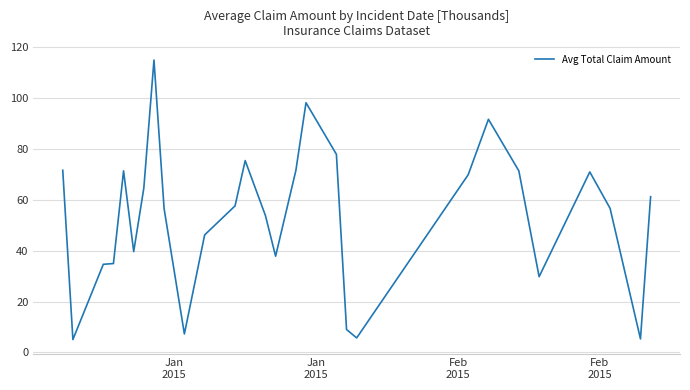

What is the smallest value displayed?

5.1